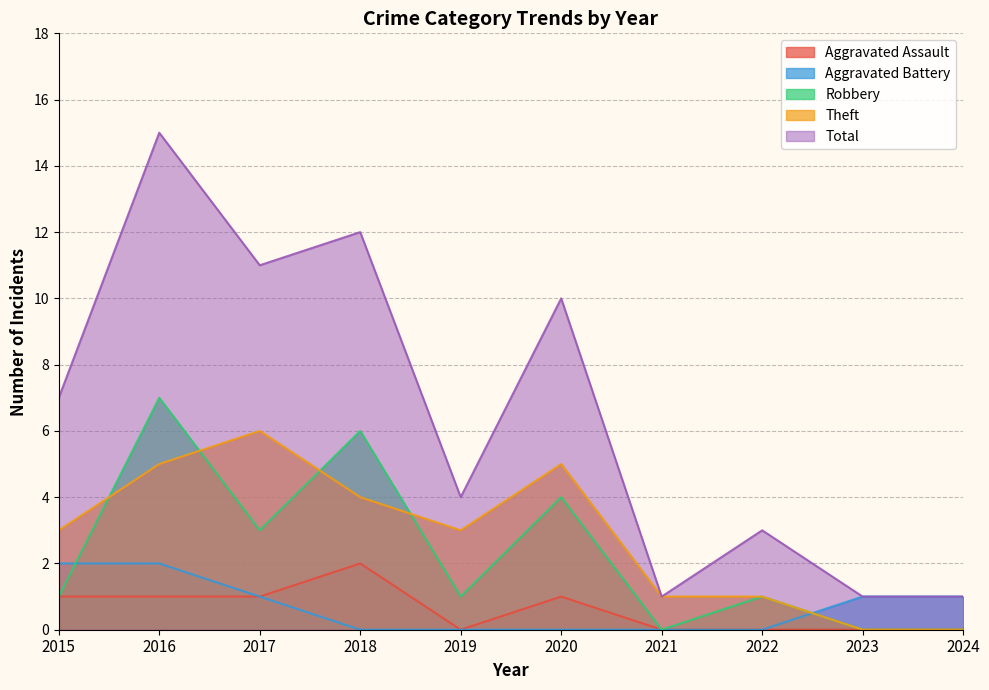

Is it true that Robbery equals 1 at 2022?

True